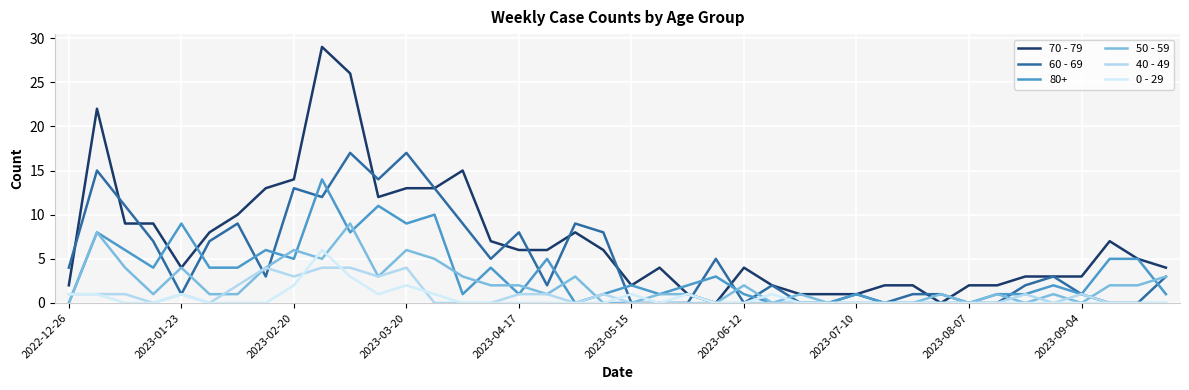

How many lines are shown in the chart?

6